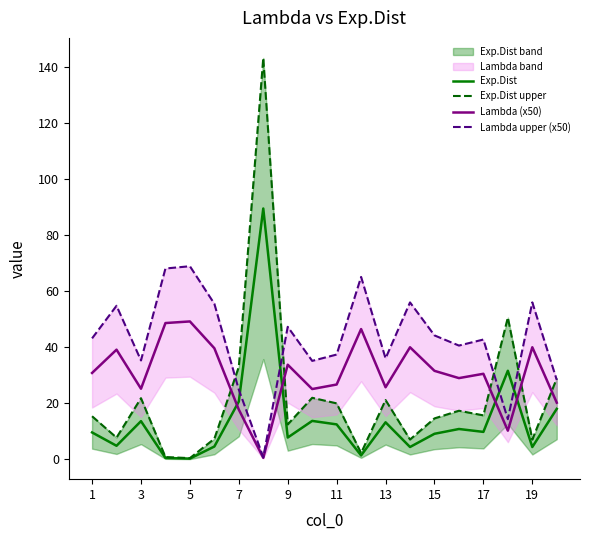

Reading right to left, what are all the values shown in this chart?

Exp.Dist: 18.1	4.4	31.7	9.8	10.9	9.2	4.4	13.3	1.4	12.5	13.8	7.8	89.6	20.7	4.6	0.3	0.5	13.7	4.9	9.6
Exp.Dist upper: 28.9	7.1	50.7	15.7	17.4	14.7	7.1	21.2	2.3	20.0	22.0	12.5	143.4	33.1	7.4	0.5	0.8	21.9	7.8	15.4
Lambda (x50): 20.3	40.1	10.3	30.6	29.0	31.6	40.0	25.8	46.5	26.7	25.1	33.8	0.6	17.8	39.7	49.3	48.7	25.2	39.2	30.9
Lambda upper (x50): 28.4	56.1	14.4	42.8	40.7	44.3	56.1	36.1	65.2	37.4	35.2	47.4	0.8	24.9	55.6	69.0	68.2	35.3	54.9	43.2